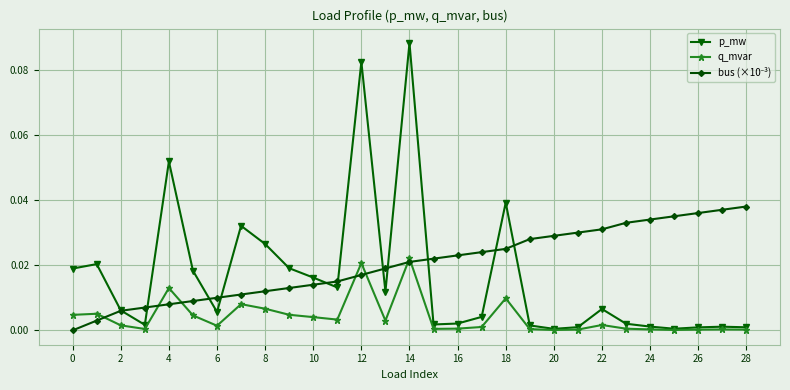

How many lines are shown in the chart?

3